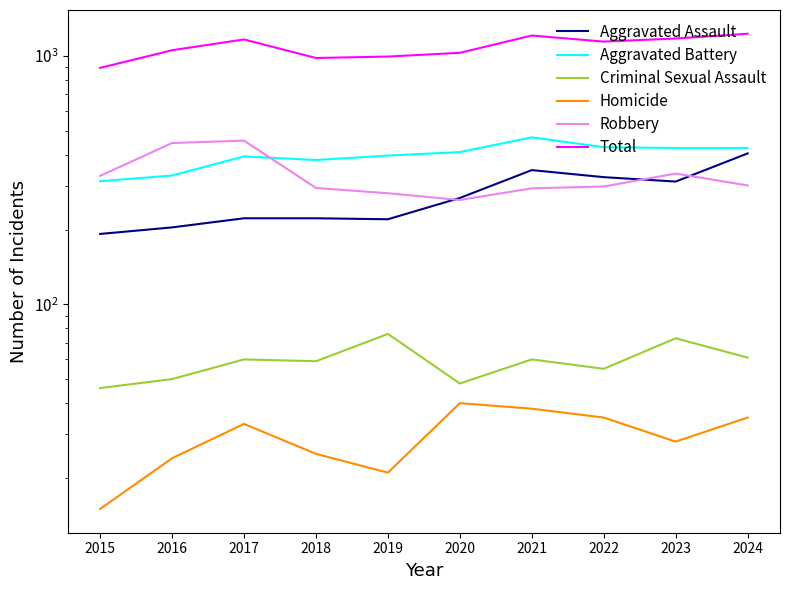

Where is the first local maximum for Robbery?

2017